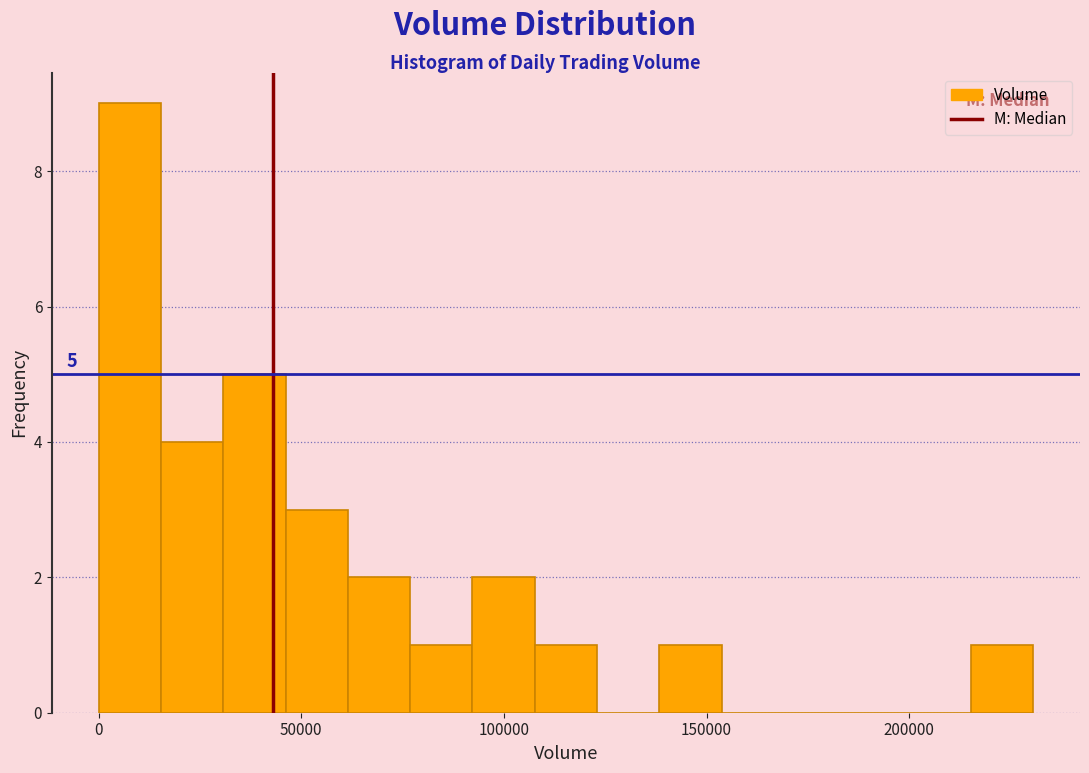

Around what value on the x-axis is the tallest bar? Give the approximate position of its centre, as read against the axis.

10000